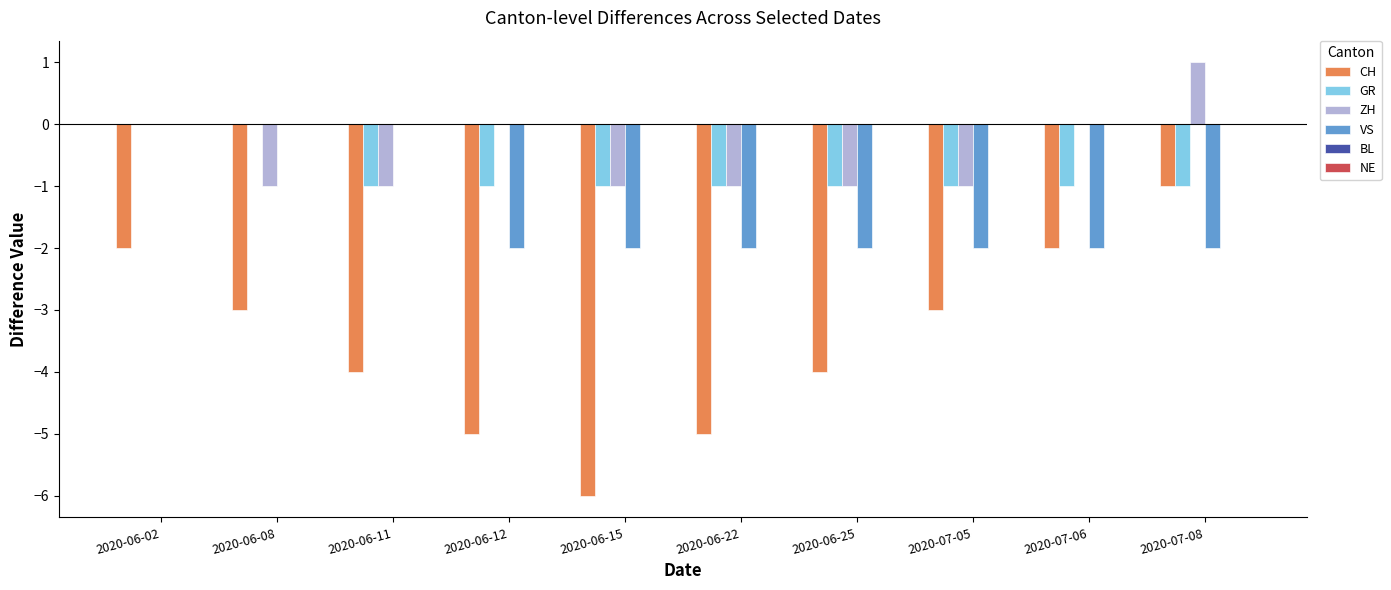

What is the sum of all GR values?

-8